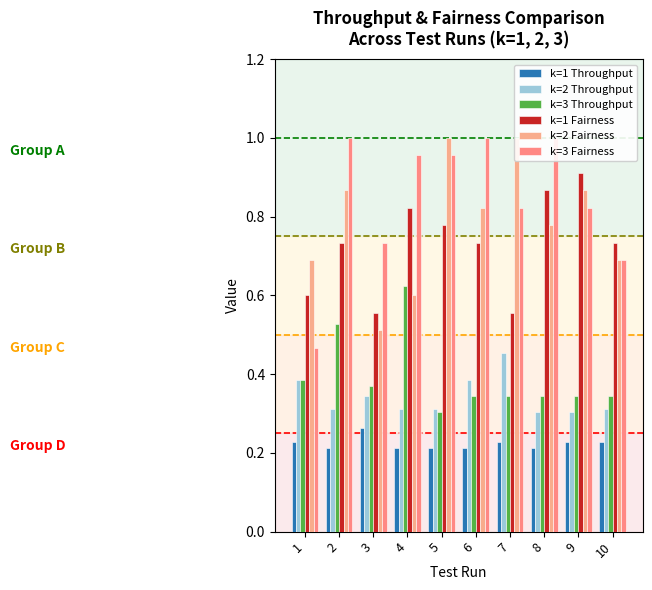

What is the difference between the k=1 Fairness values at 2 and 4?

0.1